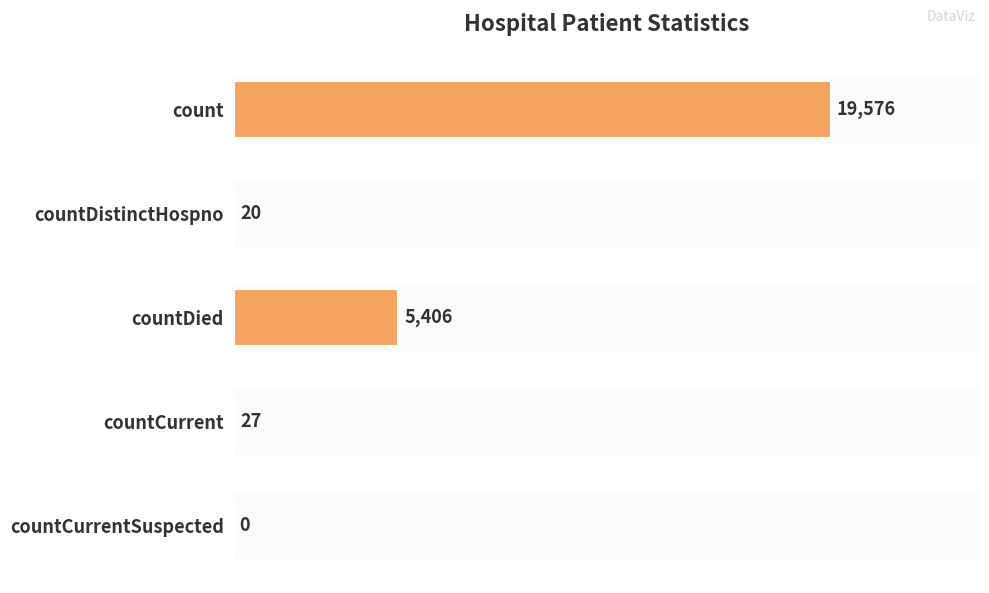

What is the sum of the values at countCurrent and countDied?

5433